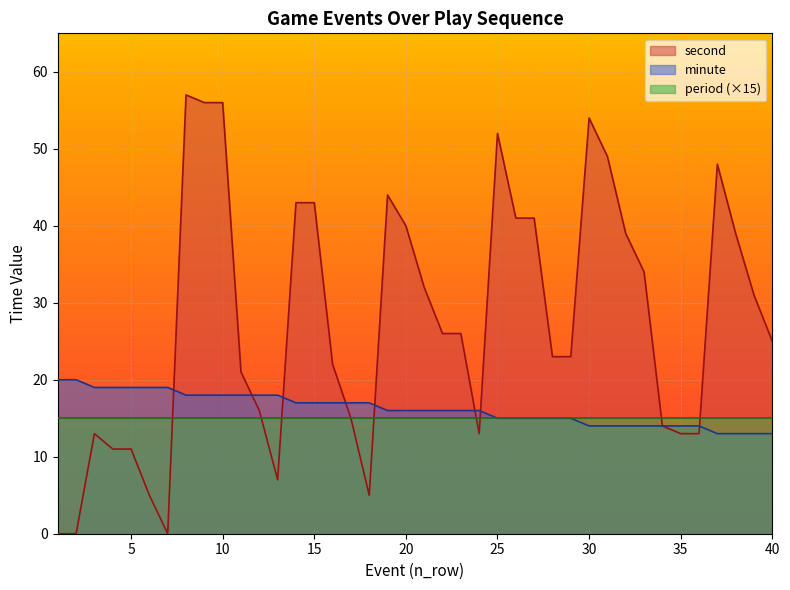

Which series has the largest total across all categories?

second